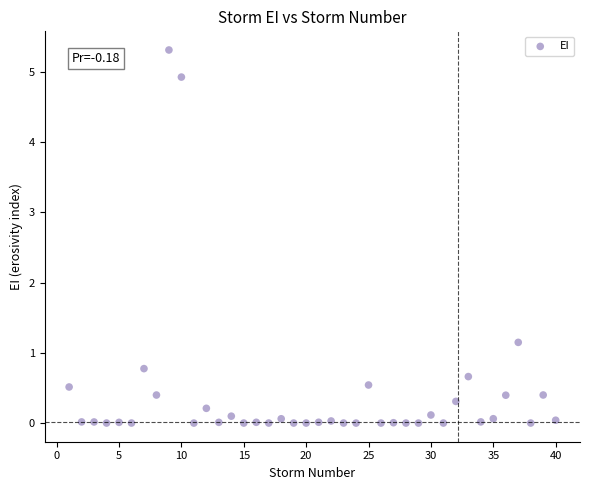

What Y value in the scatter plot is closest to 2?

1.2